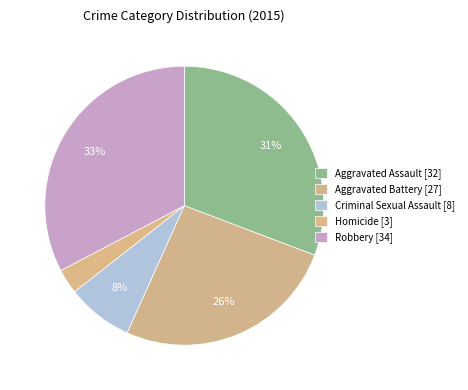

The Aggravated Battery slice represents 17% of the pie. True or false?

False